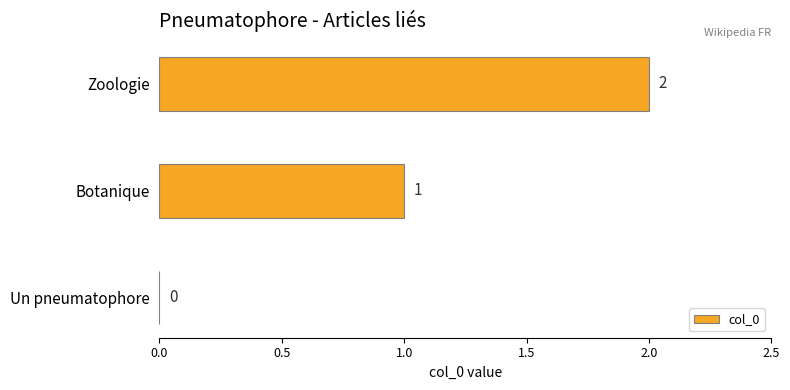

Does the chart contain stacked bars?

No